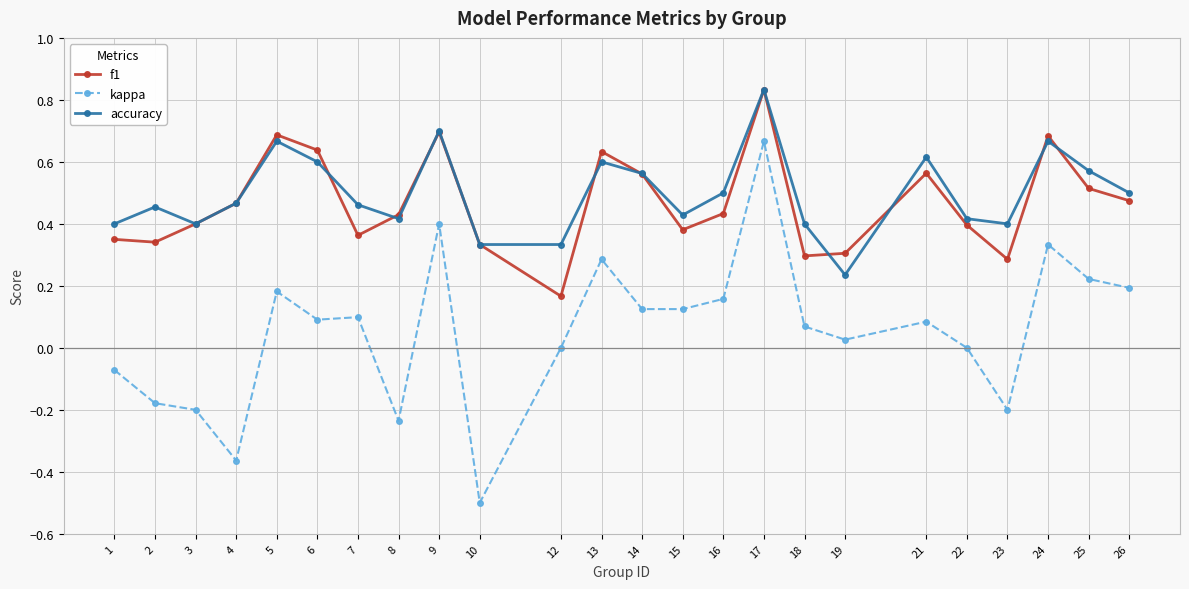

Which category has the lowest value across all series?

10